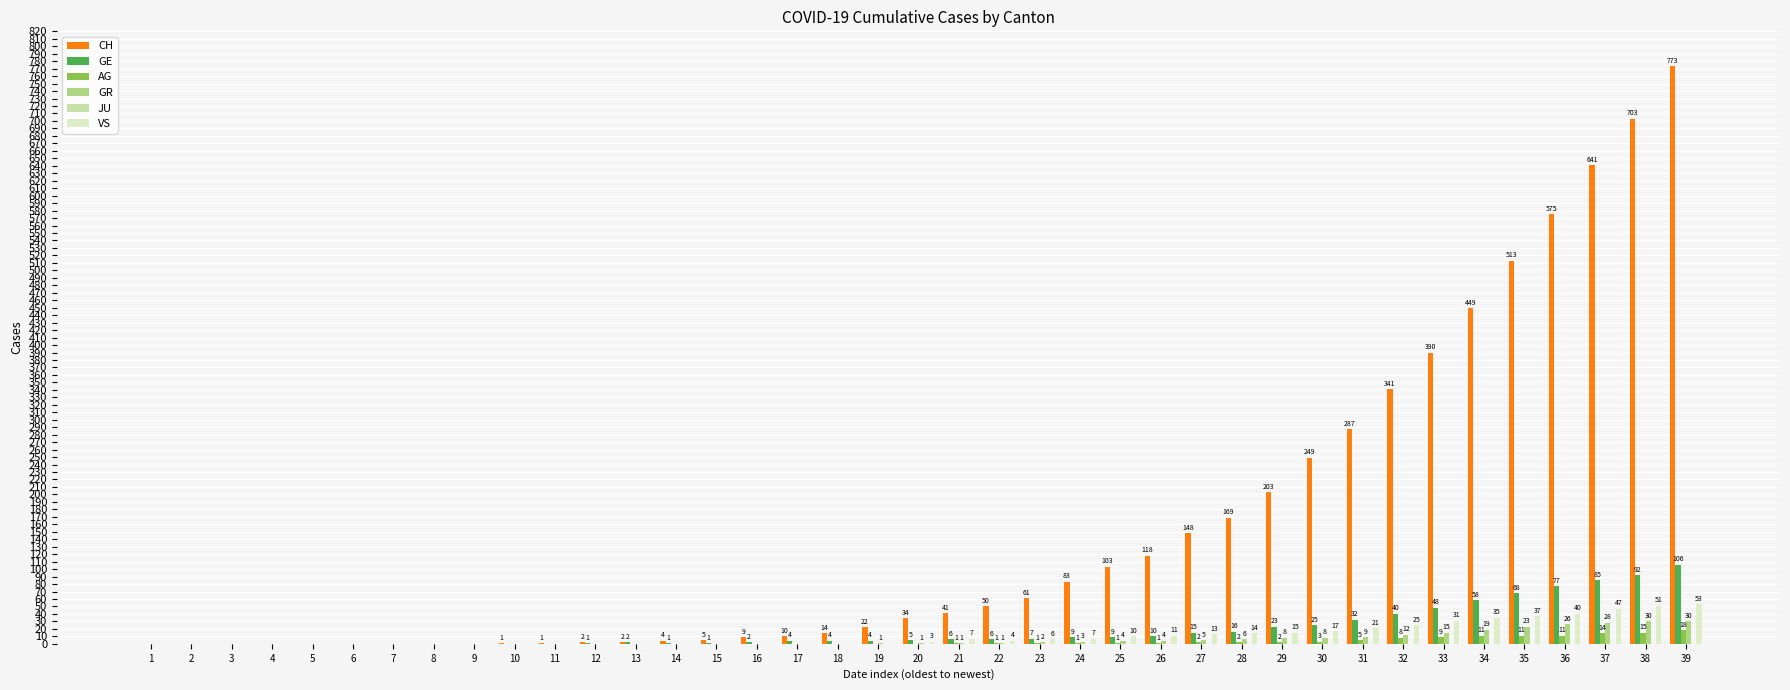

Are the bars horizontal?

No